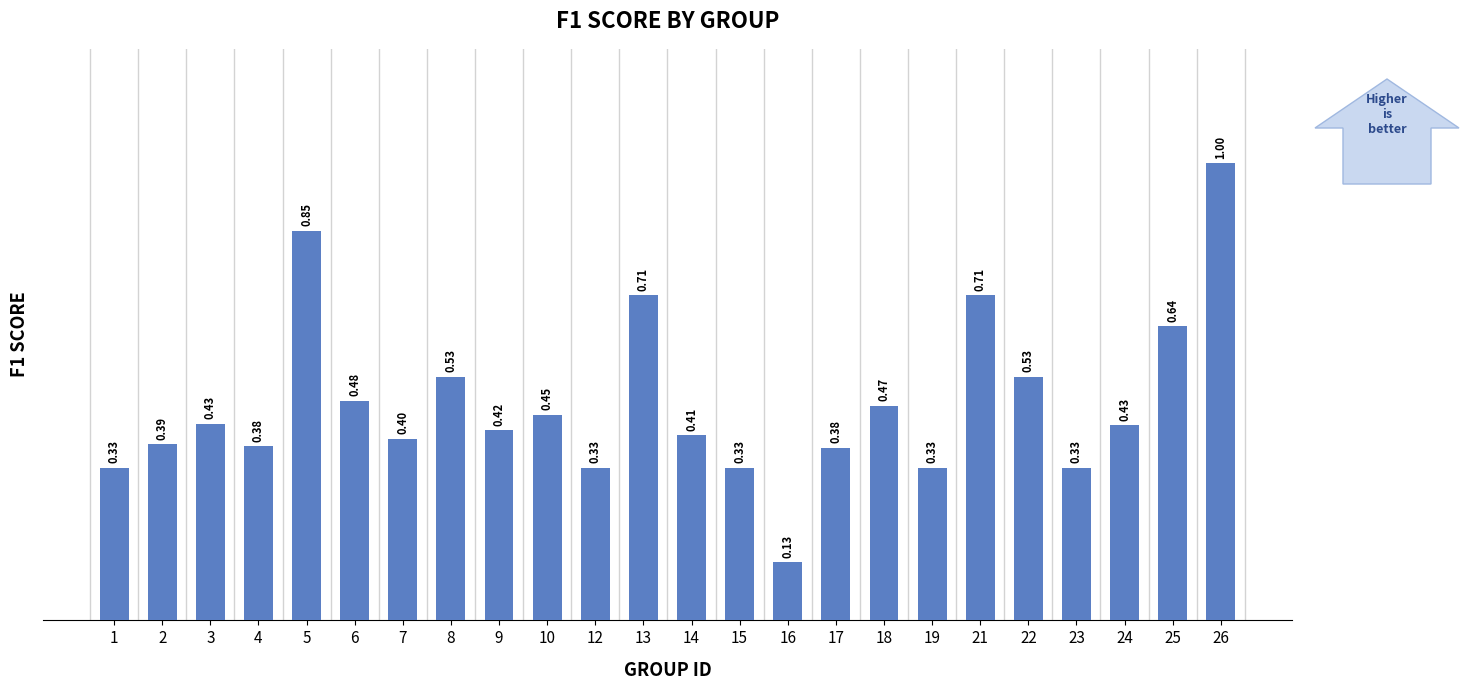

Where is the data nearest to the value 0?

16